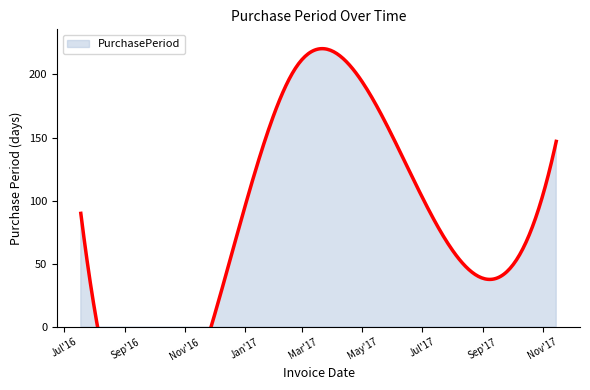

Count the values in the range 90 to 147.

3